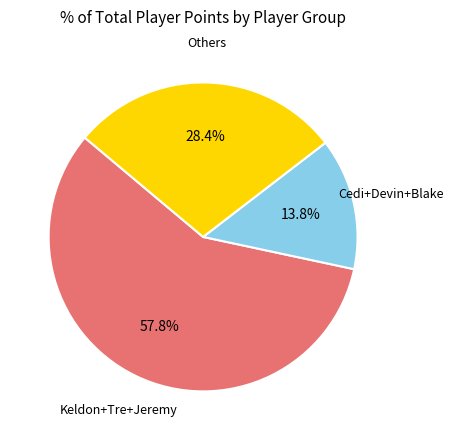

Is there a majority slice in this chart?

Yes